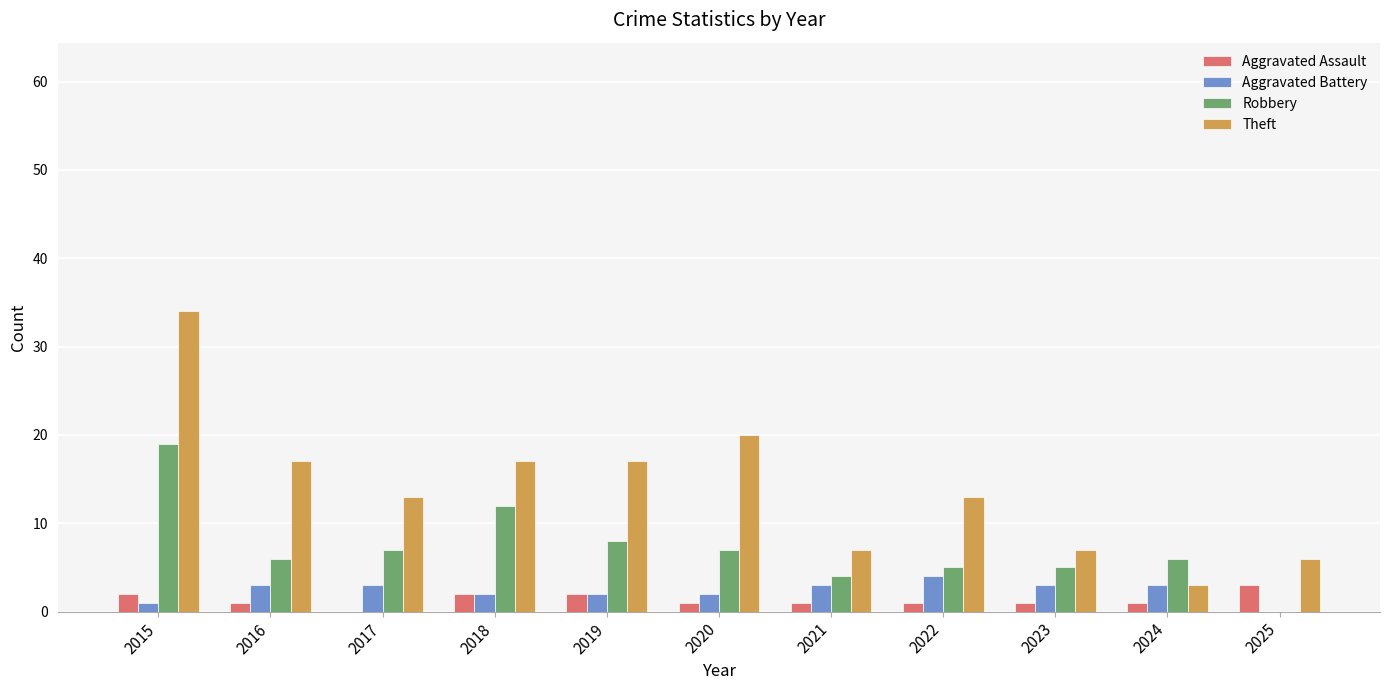

The value of Aggravated Battery at 2025 is 2. True or false?

False